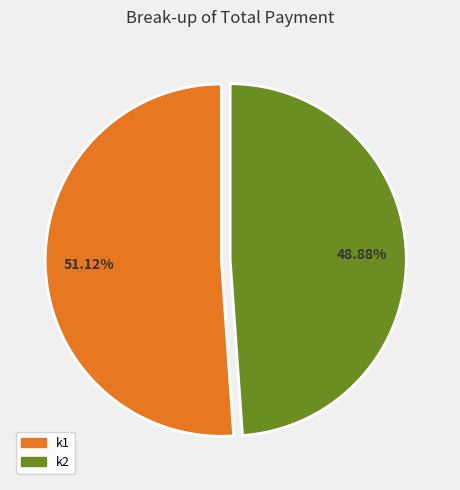

Which has a higher value, k2 or k1?

k1